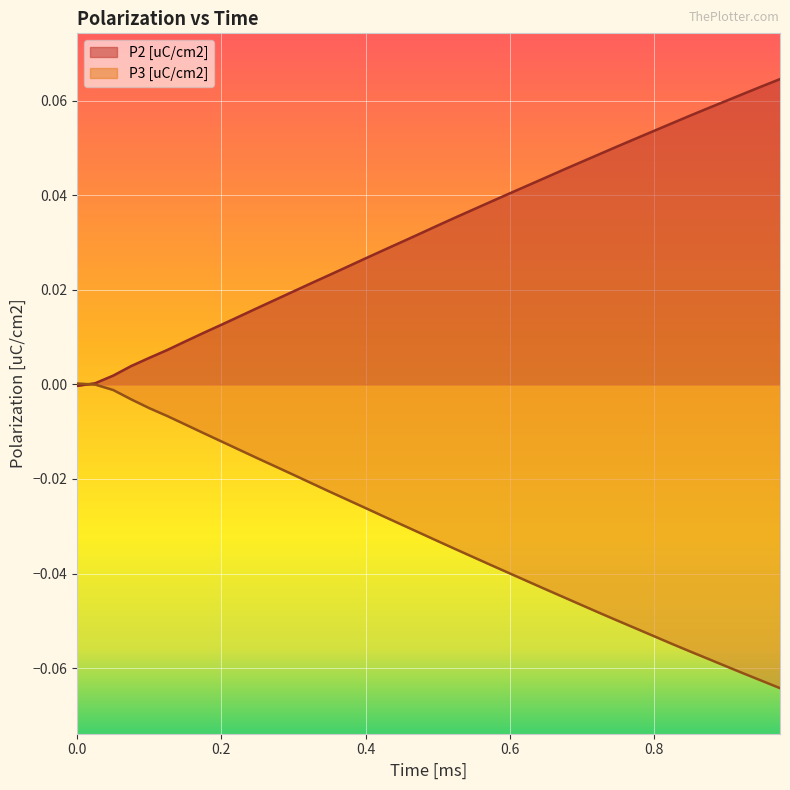

List the series in order of their overall mean, lowest first.

P3 [uC/cm2], P2 [uC/cm2]